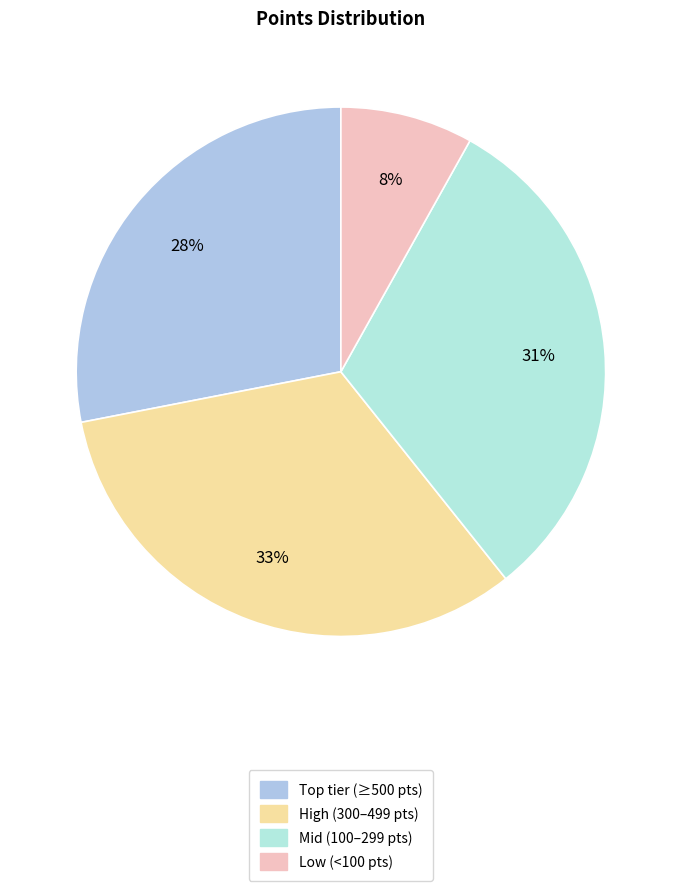

What is the smallest slice in the pie chart?

Low (<100 pts)